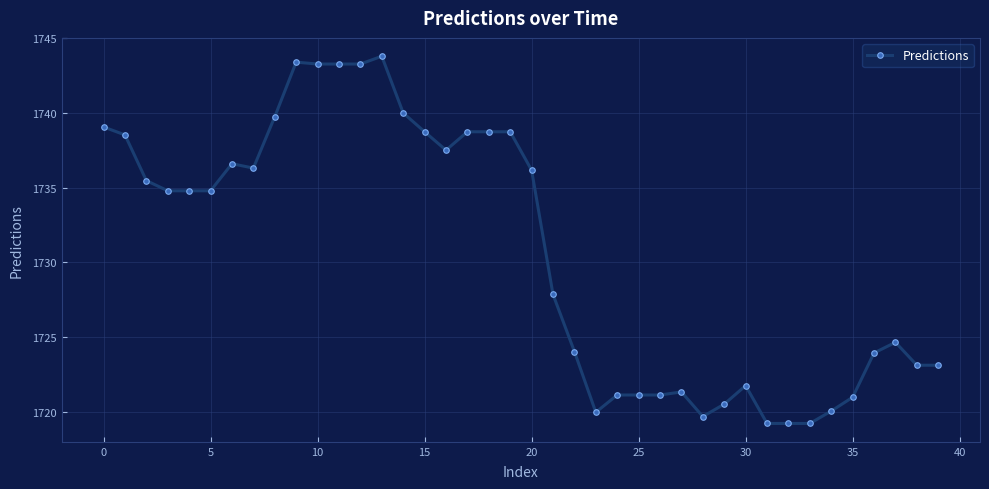

What is the difference between the second highest and second lowest values?

24.1